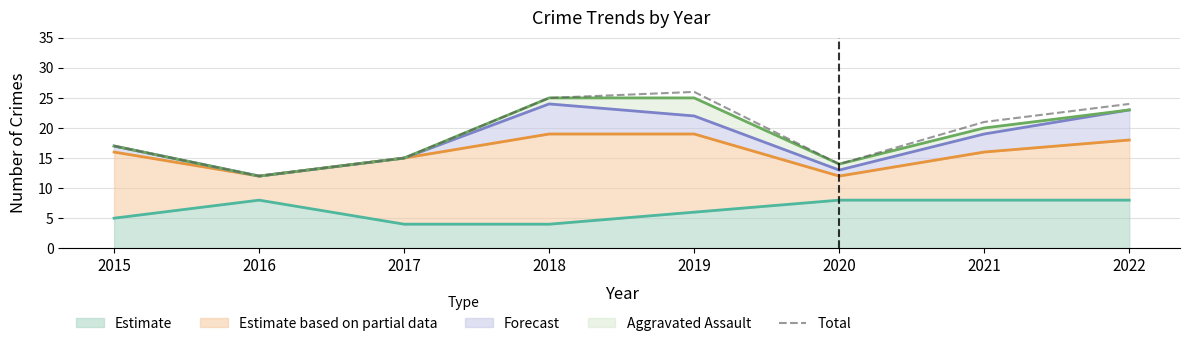

What is the maximum value shown in the chart?

26